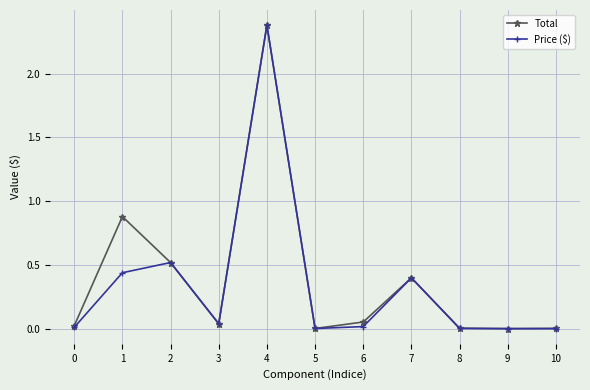

True or false: Total has a value of 0.5 at 2.

True